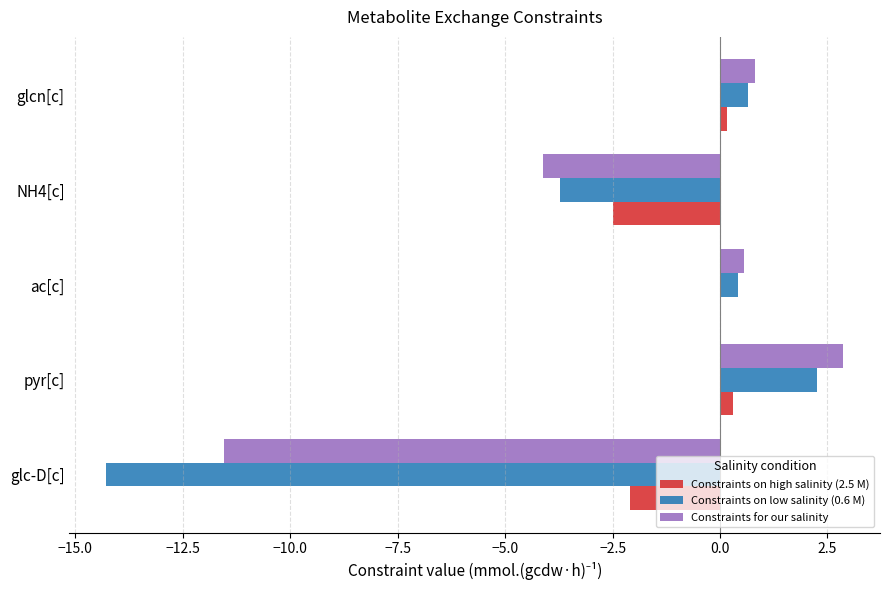

How many values in Constraints for our salinity are above zero?

3